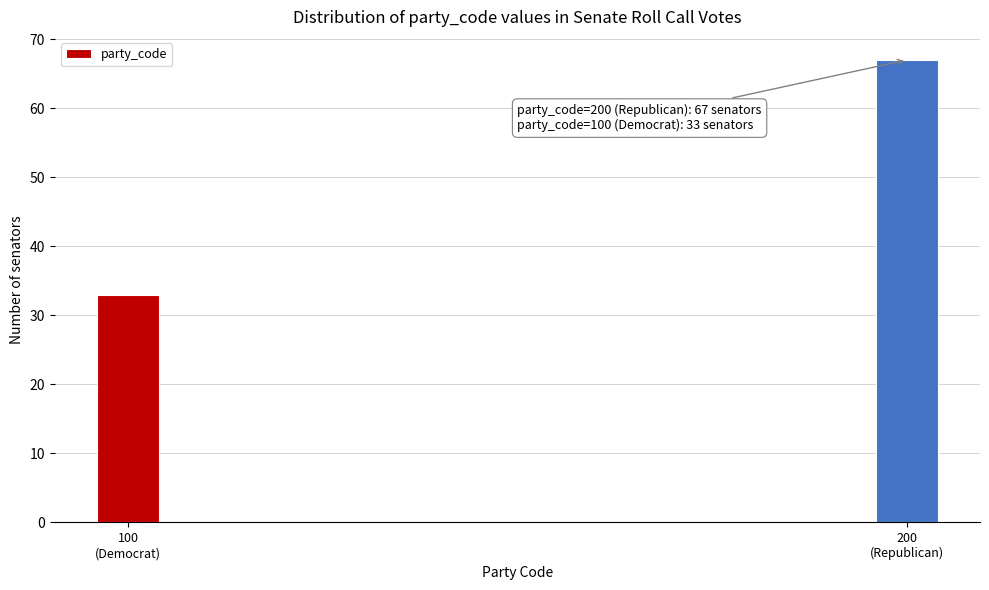

Reading left to right, list all the values displayed in this chart.

33	67